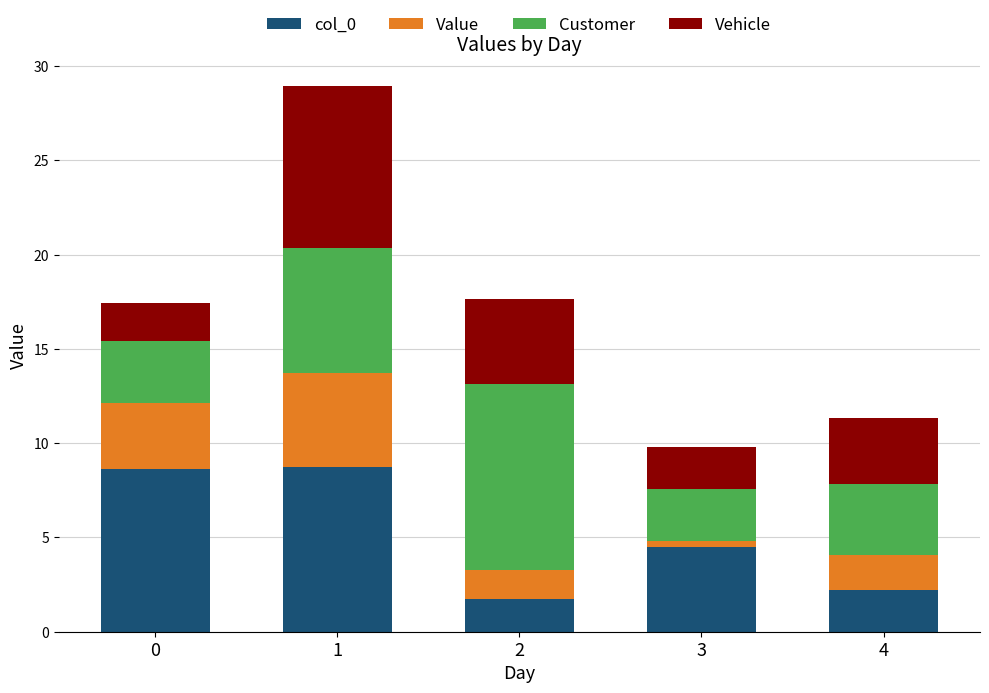

The col_0 series shows 4.5 at 3. True or false?

True